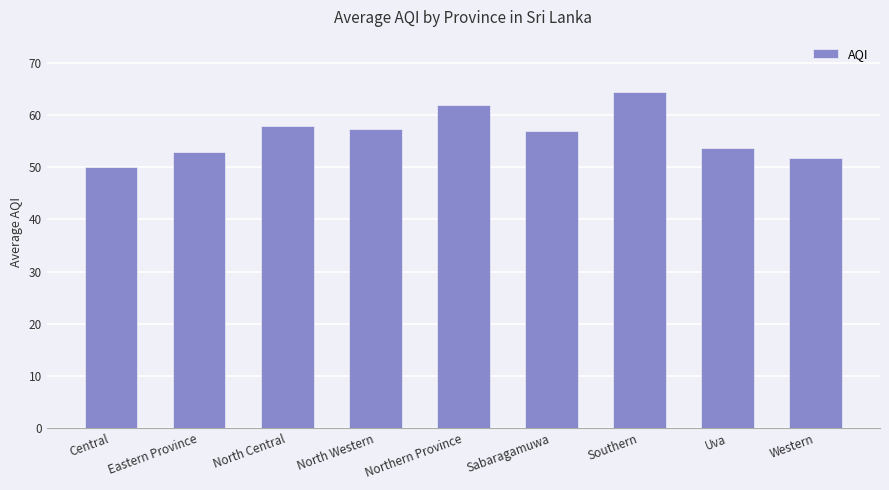

How many series are shown in this chart?

1